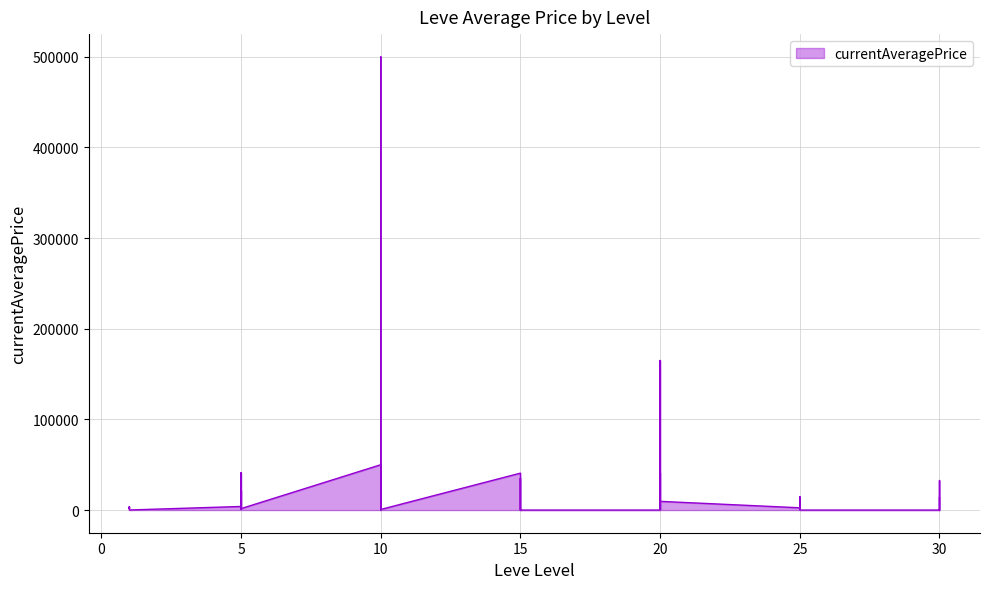

Does the chart have visible grid lines?

Yes